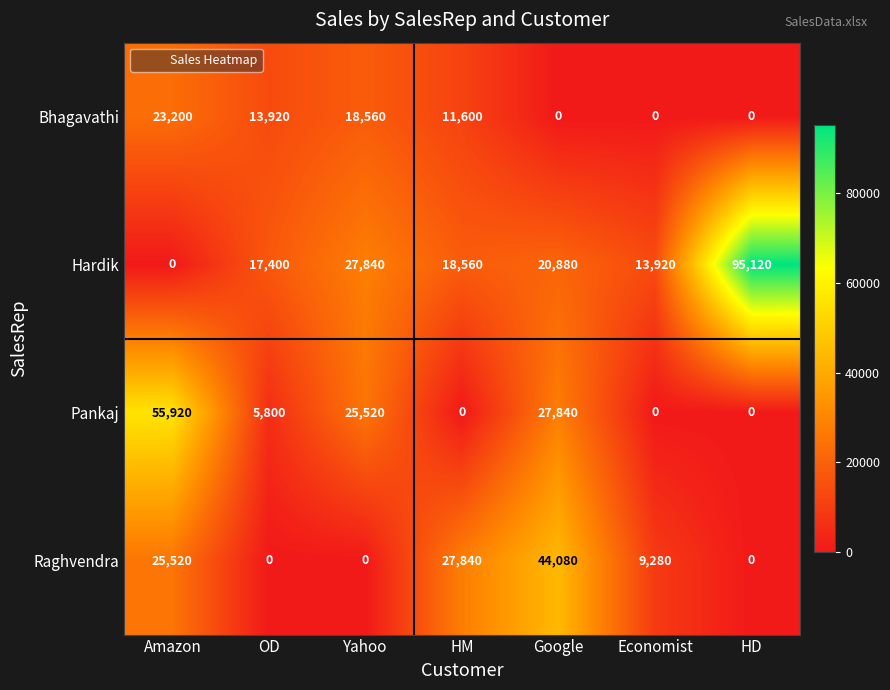

Reading right to left, list all the values displayed in this chart.

Bhagavathi: HD=0	Economist=0	Google=0	HM=11600	Yahoo=18560	OD=13920	Amazon=23200
Hardik: HD=95120	Economist=13920	Google=20880	HM=18560	Yahoo=27840	OD=17400	Amazon=0
Pankaj: HD=0	Economist=0	Google=27840	HM=0	Yahoo=25520	OD=5800	Amazon=55920
Raghvendra: HD=0	Economist=9280	Google=44080	HM=27840	Yahoo=0	OD=0	Amazon=25520